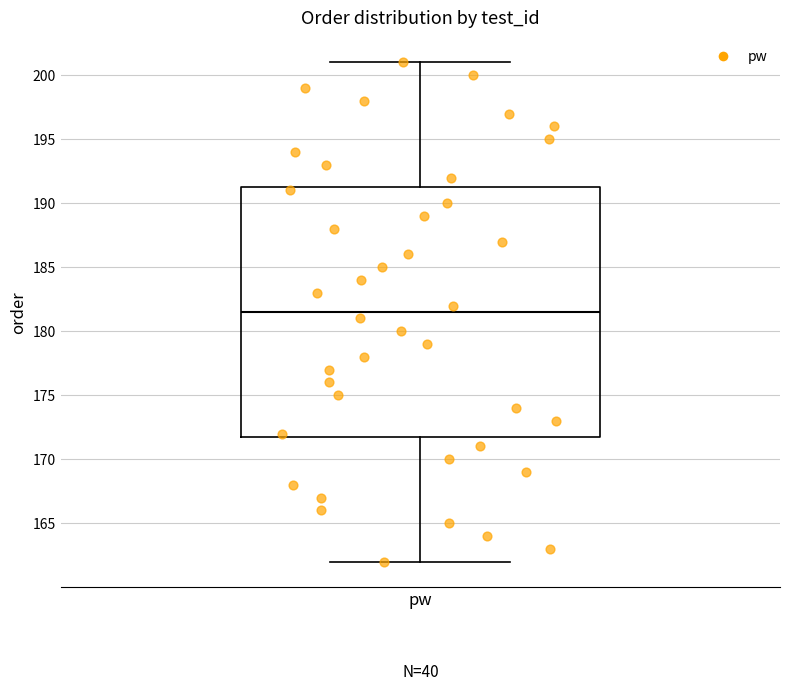

Transcribe this box plot: give where the median line is, the range the box spans, and where the two whiskers end, as read against the y-axis. The values are not printed on the chart, so give them approximately, as read against the axis.

median 181.5, box 172.0 to 191.5, whiskers 162.0 to 201.0